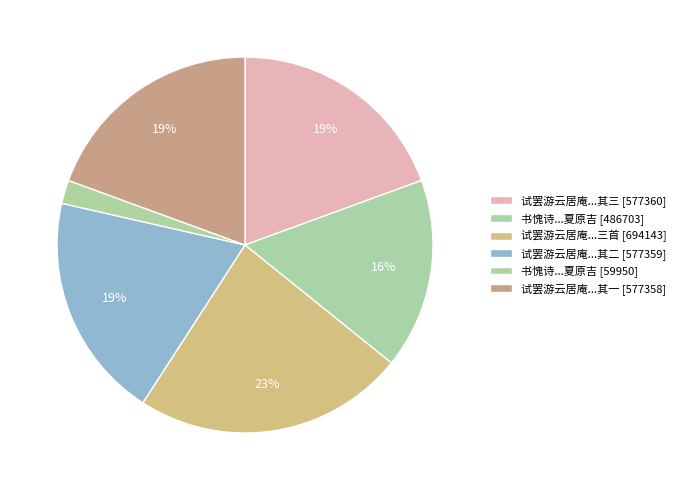

How many segments does this pie chart have?

6